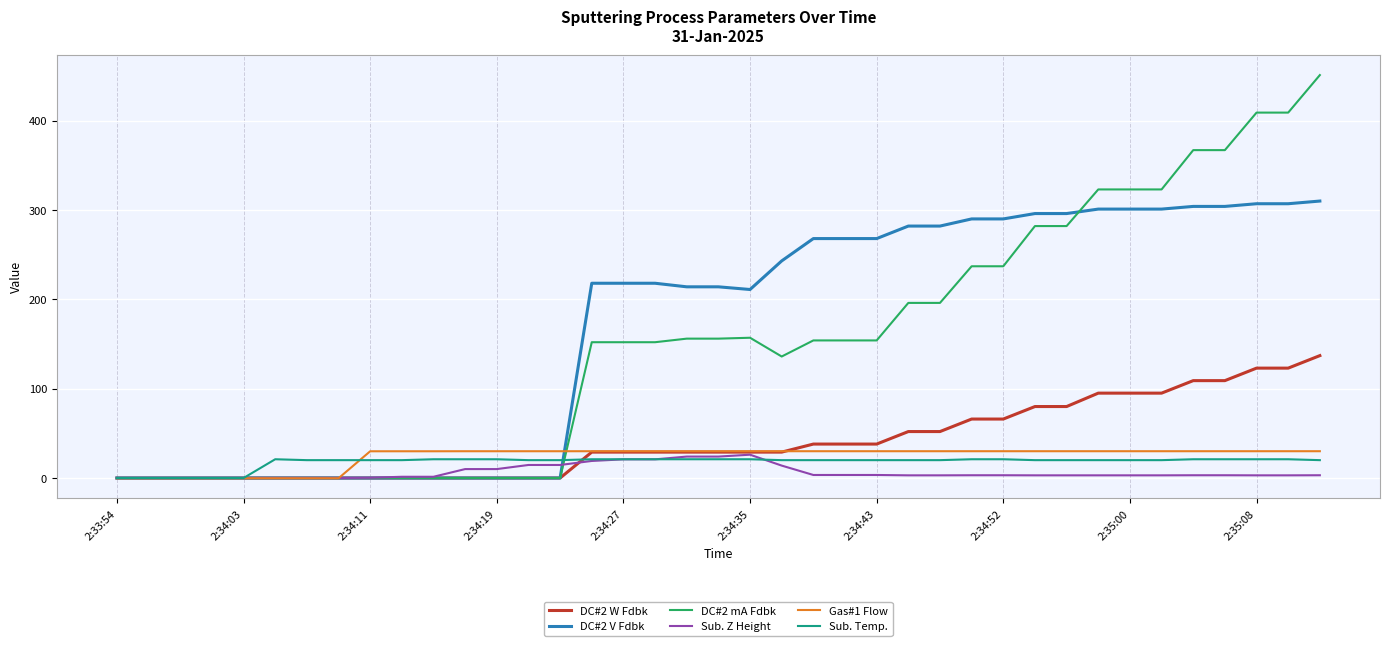

Which series has the largest range (max minus min)?

DC#2 mA Fdbk